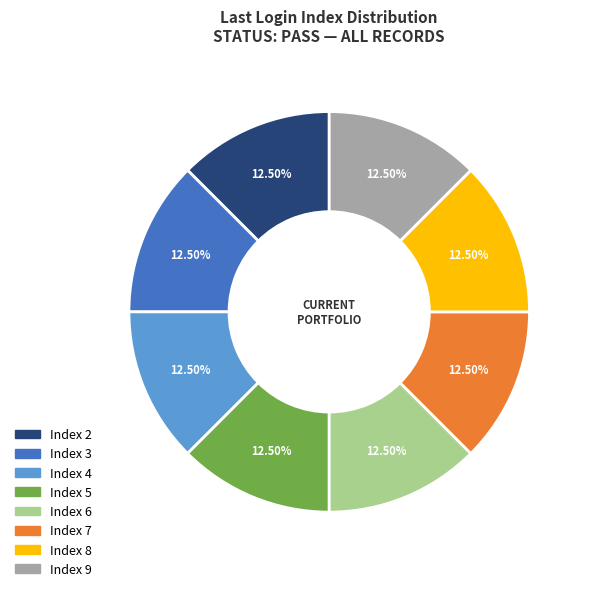

How many slices are in this pie chart?

8